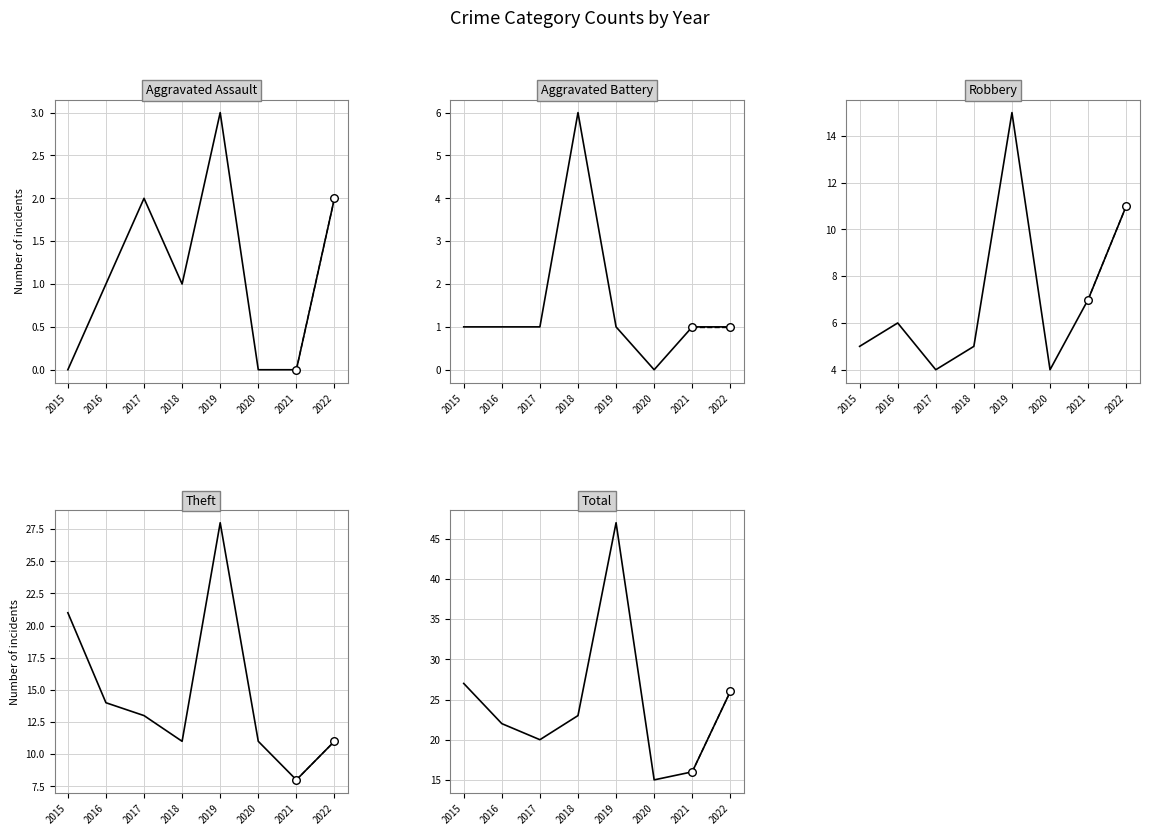

Which series contains the highest Y value?

Total